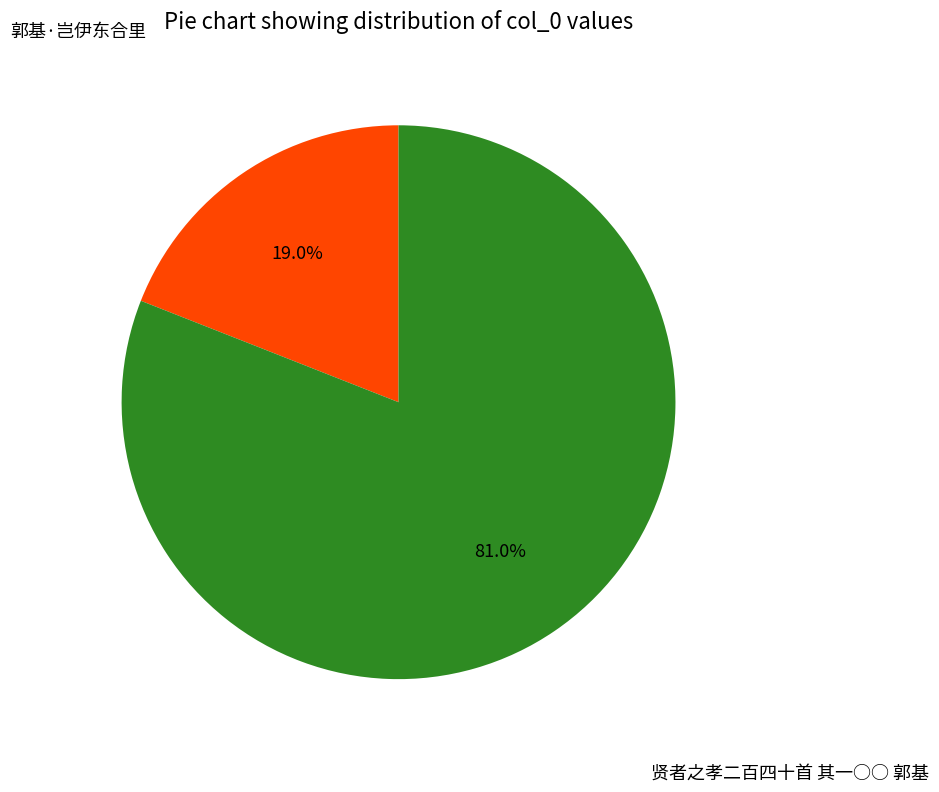

Is it true that 贤者之孝二百四十首 其一○○ 郭基 is 81% of the pie?

True